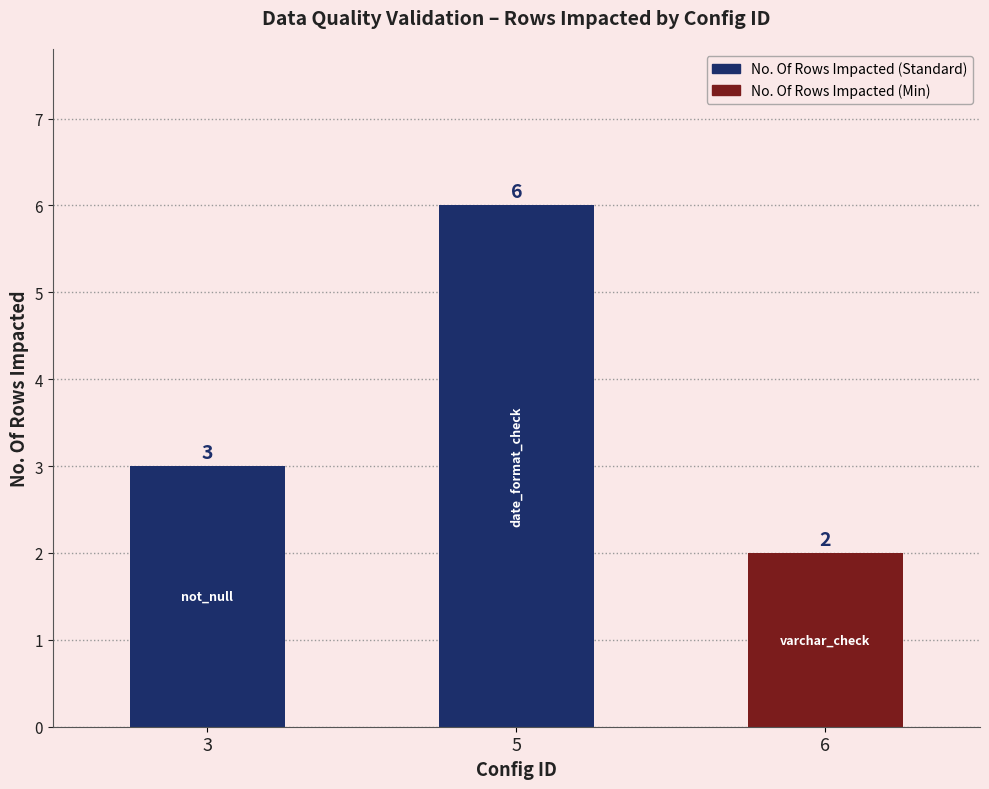

Which has a higher value, 3 or 6?

3